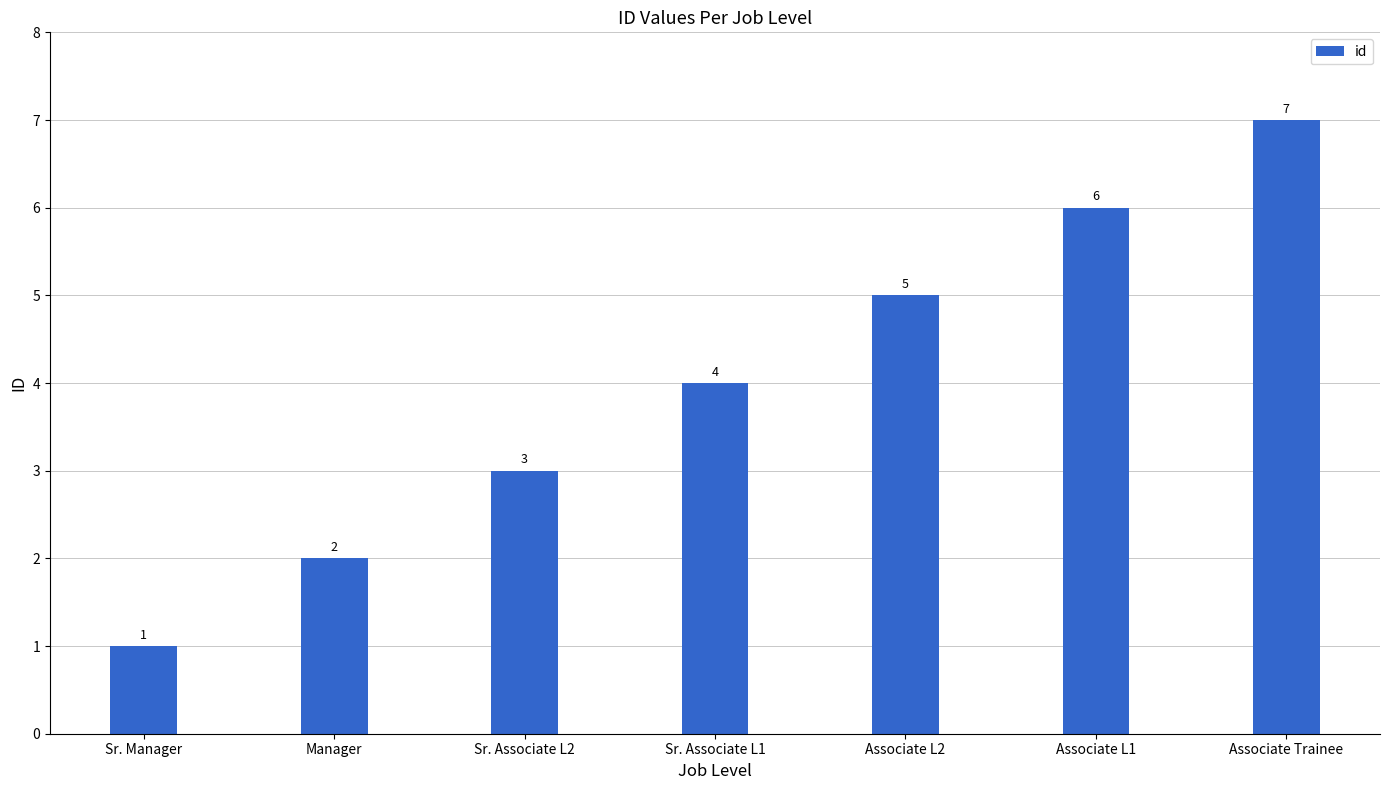

Count the values in the range 2 to 6.

5